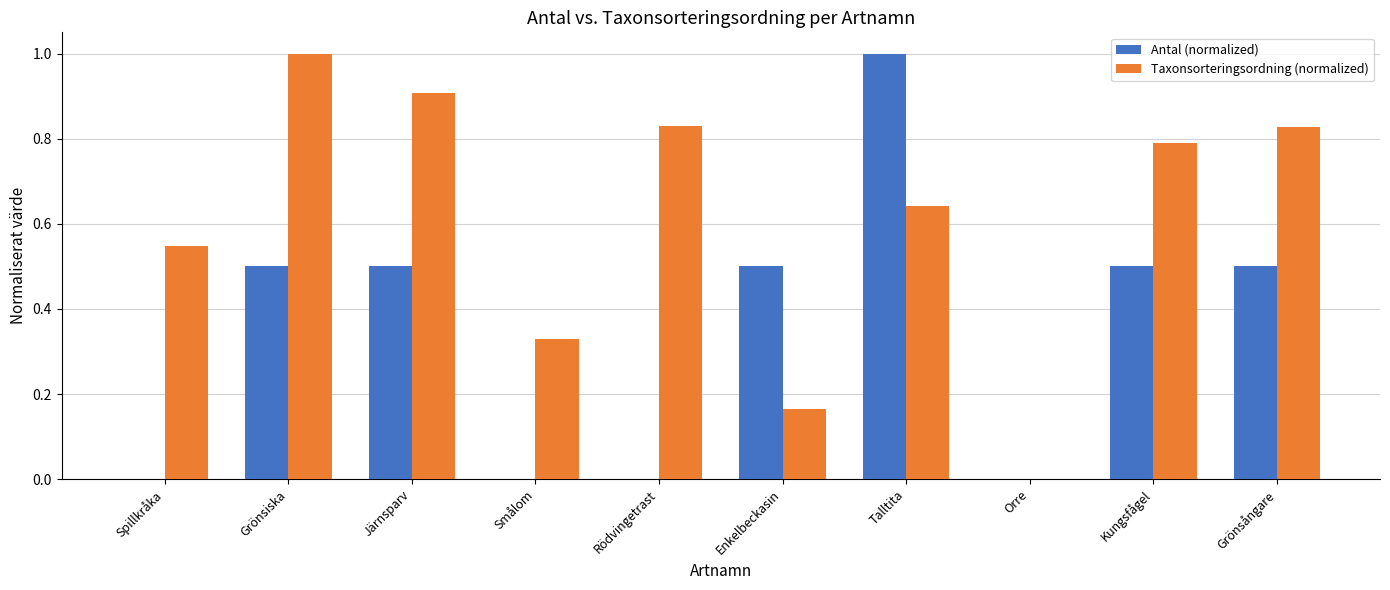

Between Enkelbeckasin and Talltita, which series saw the biggest shift?

Antal (normalized)